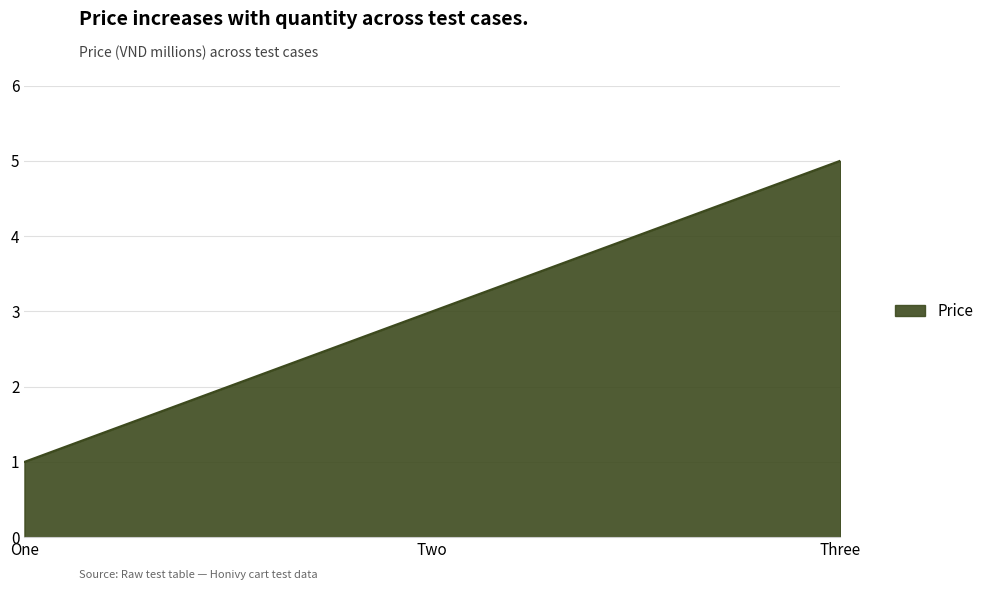

Rank the categories by value from lowest to highest.

One, Two, Three